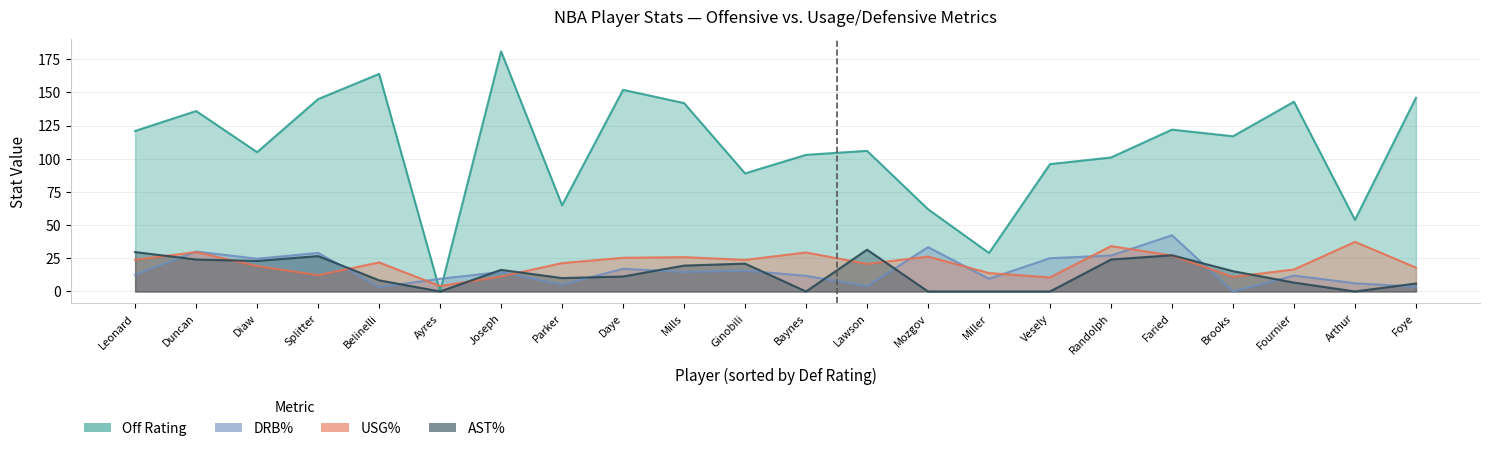

Reading left to right, list all the values displayed in this chart.

off_rtg: Belinelli=164.0	Splitter=145.0	Leonard=121.0	Duncan=136.0	Parker=65.0	Diaw=105.0	Ayres=0.0	Joseph=181.0	Mills=142.0	Ginobili=89.0	Daye=152.0	Baynes=103.0	Foye=146.0	Lawson=106.0	Faried=122.0	Miller=29.0	Mozgov=62.0	Brooks=117.0	Fournier=143.0	Vesely=96.0	Arthur=54.0	Randolph=101.0
usg_pct: Belinelli=21.9	Splitter=12.3	Leonard=23.9	Duncan=29.7	Parker=21.4	Diaw=19.2	Ayres=4.1	Joseph=11.3	Mills=25.9	Ginobili=23.8	Daye=25.4	Baynes=29.4	Foye=18.0	Lawson=20.8	Faried=27.1	Miller=13.9	Mozgov=26.3	Brooks=11.0	Fournier=16.6	Vesely=10.6	Arthur=37.4	Randolph=34.2
drb_pct: Belinelli=3.3	Splitter=29.1	Leonard=12.6	Duncan=30.1	Parker=5.1	Diaw=24.7	Ayres=9.6	Joseph=14.7	Mills=14.7	Ginobili=15.7	Daye=17.1	Baynes=11.8	Foye=3.5	Lawson=4.0	Faried=42.4	Miller=9.6	Mozgov=33.4	Brooks=0.0	Fournier=12.0	Vesely=25.1	Arthur=6.2	Randolph=27.1
ast_pct: Belinelli=8.4	Splitter=26.7	Leonard=29.7	Duncan=24.1	Parker=10.1	Diaw=23.0	Ayres=0.0	Joseph=16.3	Mills=19.5	Ginobili=21.0	Daye=11.3	Baynes=0.0	Foye=6.0	Lawson=31.5	Faried=27.3	Miller=0.0	Mozgov=0.0	Brooks=15.3	Fournier=6.7	Vesely=0.0	Arthur=0.0	Randolph=24.1